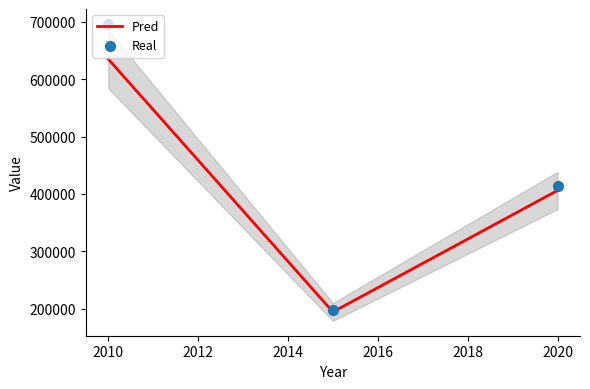

What is the highest value of the Pred series?

635096.4